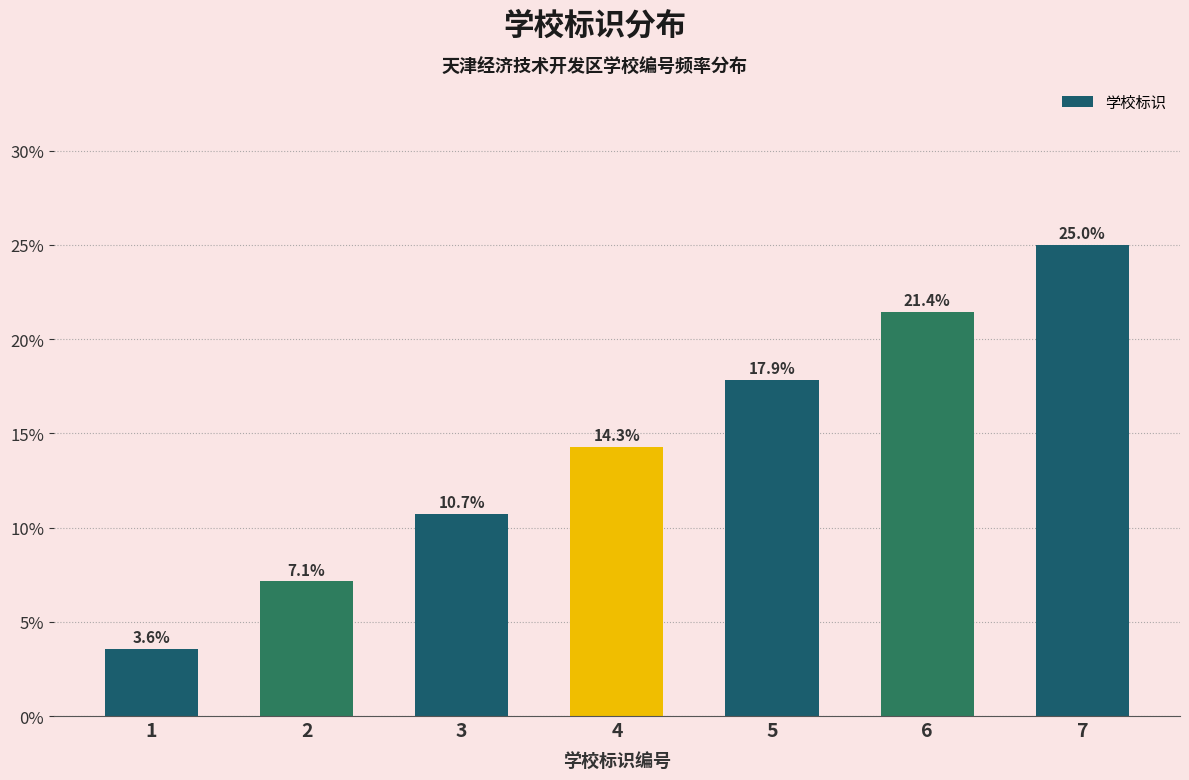

Reading left to right, list all the values displayed in this chart.

3.6	7.1	10.7	14.3	17.9	21.4	25.0